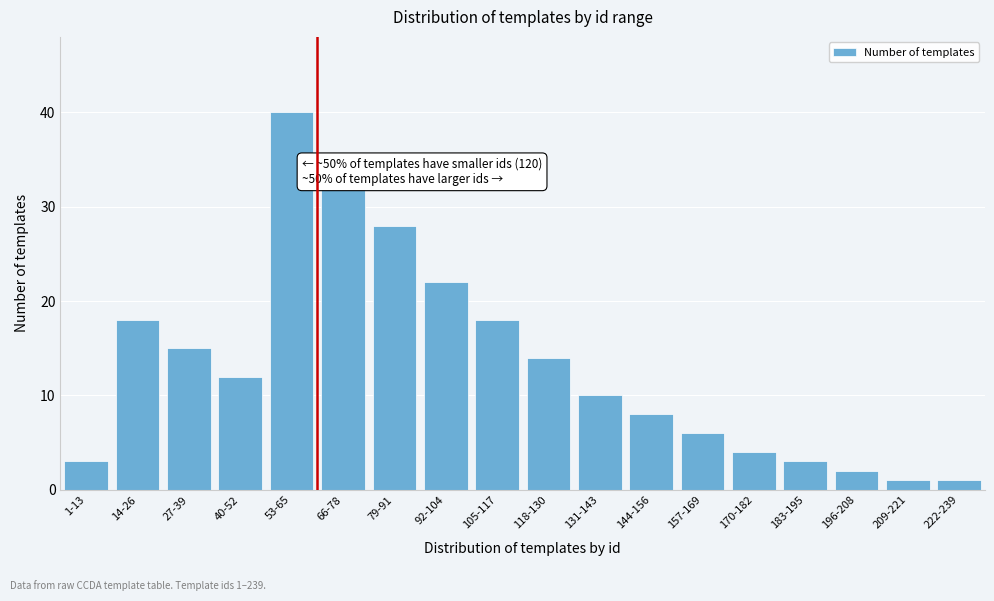

Reading left to right, extract all data points from this chart.

3	18	15	12	40	32	28	22	18	14	10	8	6	4	3	2	1	1